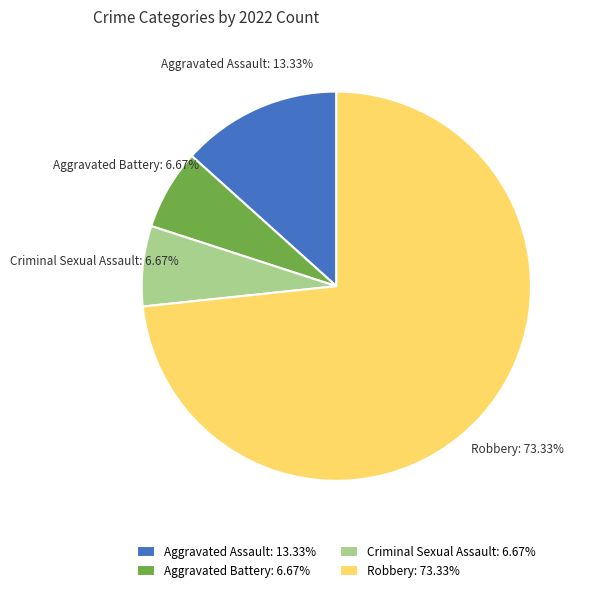

Combined, do Aggravated Assault: 13.33% and Criminal Sexual Assault: 6.67% account for over 50%?

No